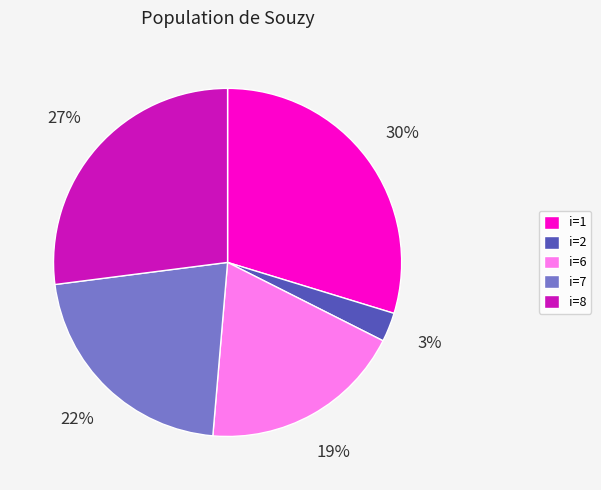

The i=6 slice represents 11% of the pie. True or false?

False